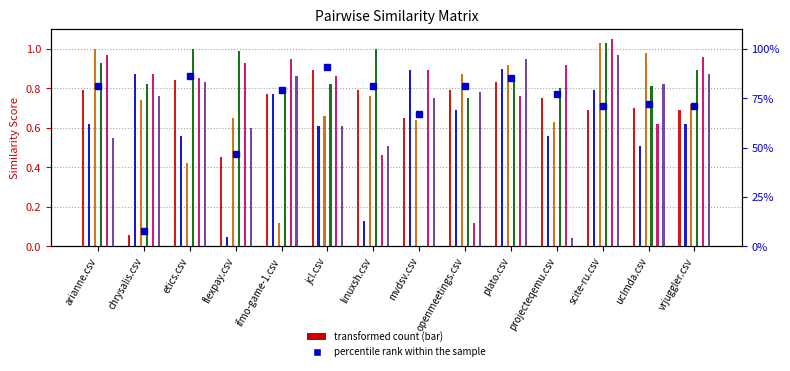

What is the label of the 6th bar from the left?

jcl.csv